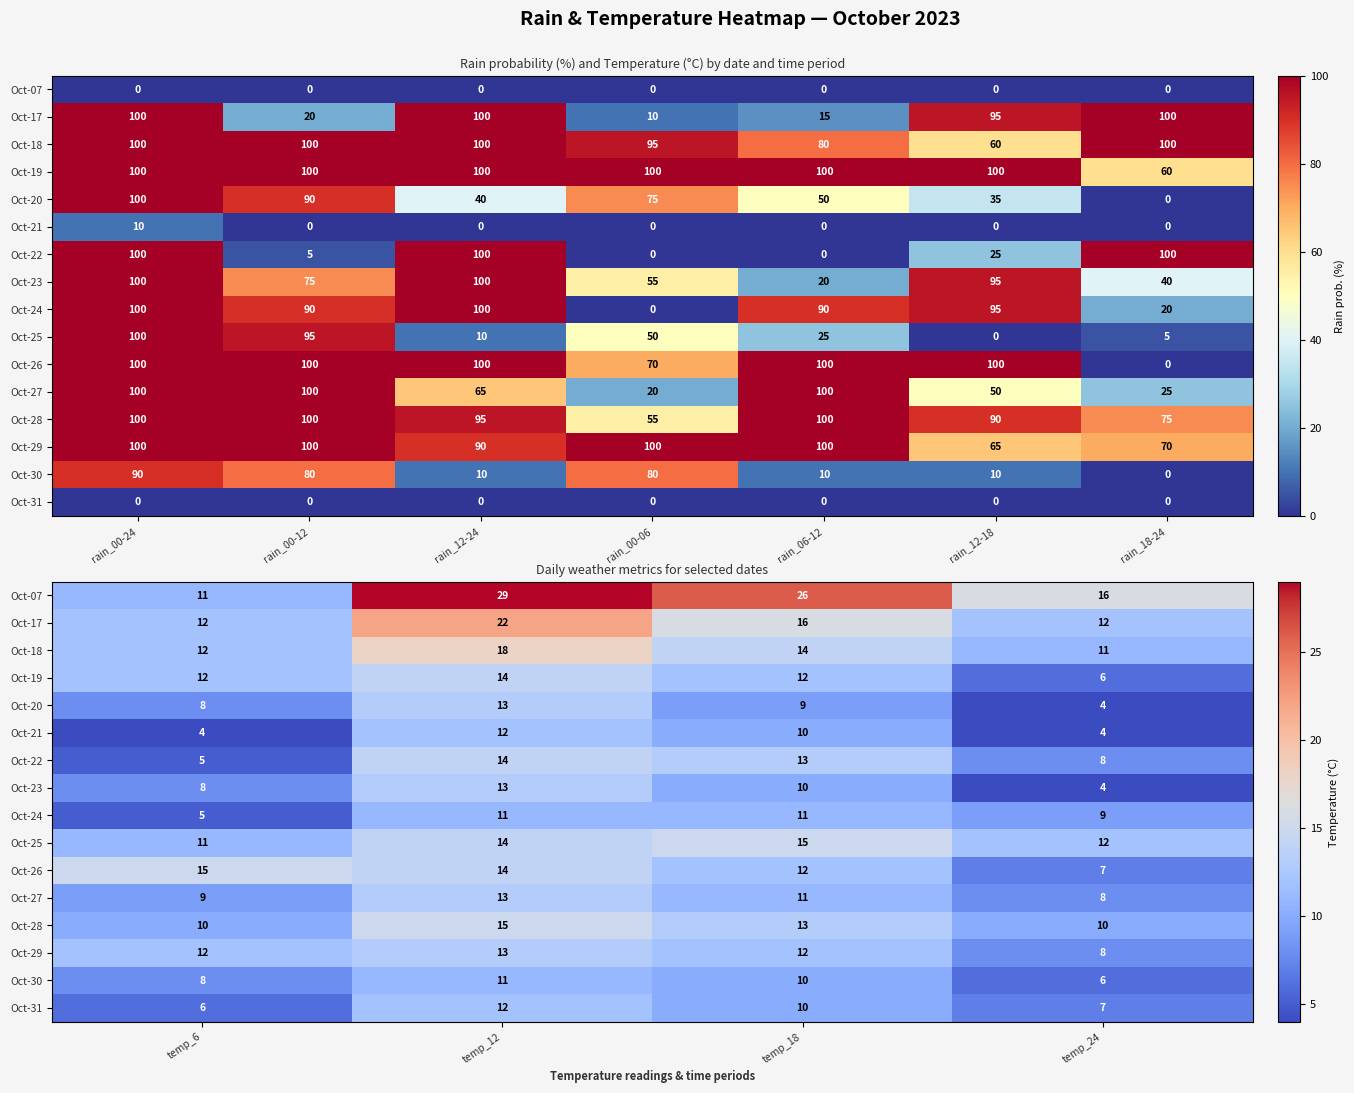

Which has a higher value, temp_18 or temp_12?

temp_12